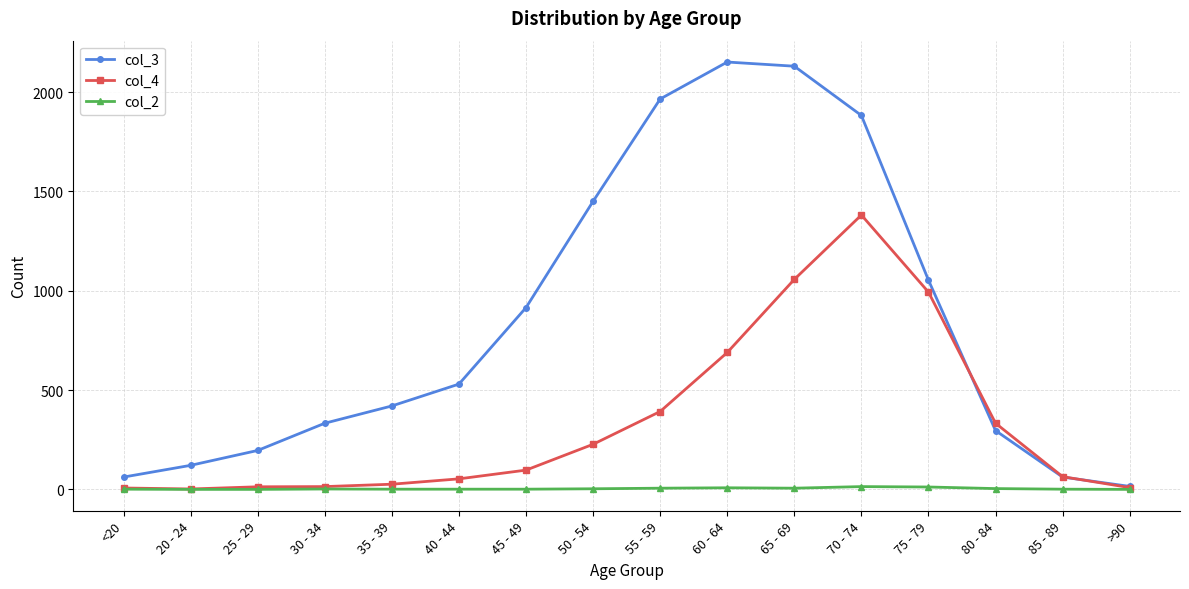

What is the label of the 10th point from the right?

45 - 49